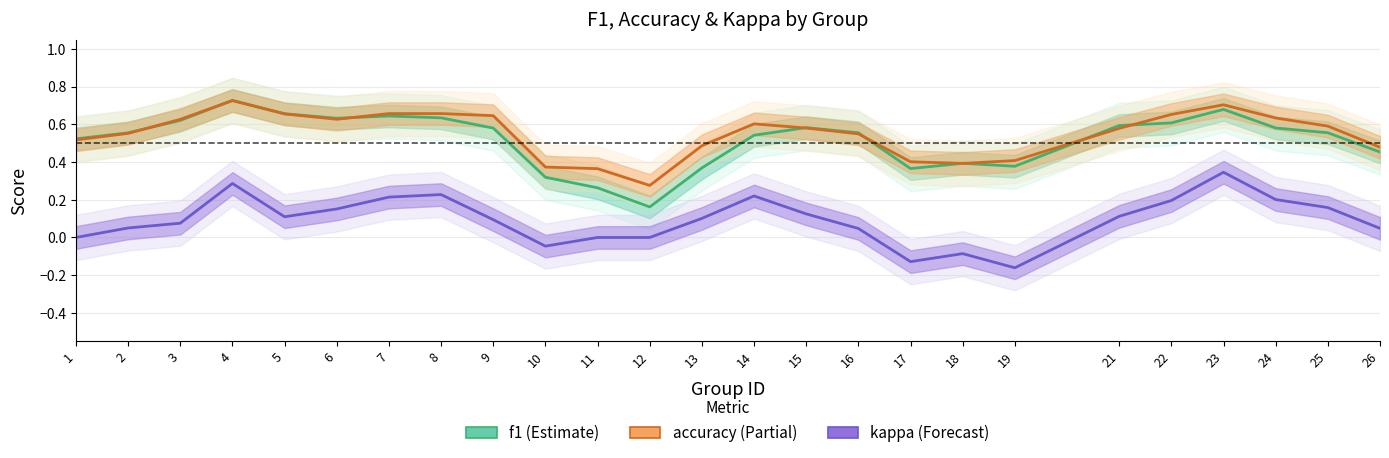

What is the average value of the accuracy series?

0.5